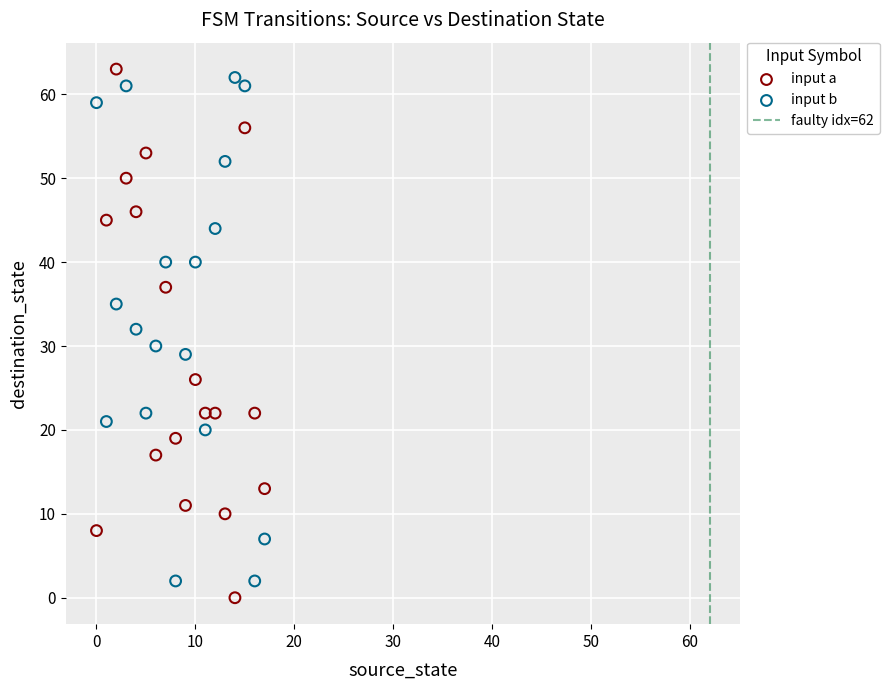

Across all data points, what is the range of Y values (max minus min)?

63